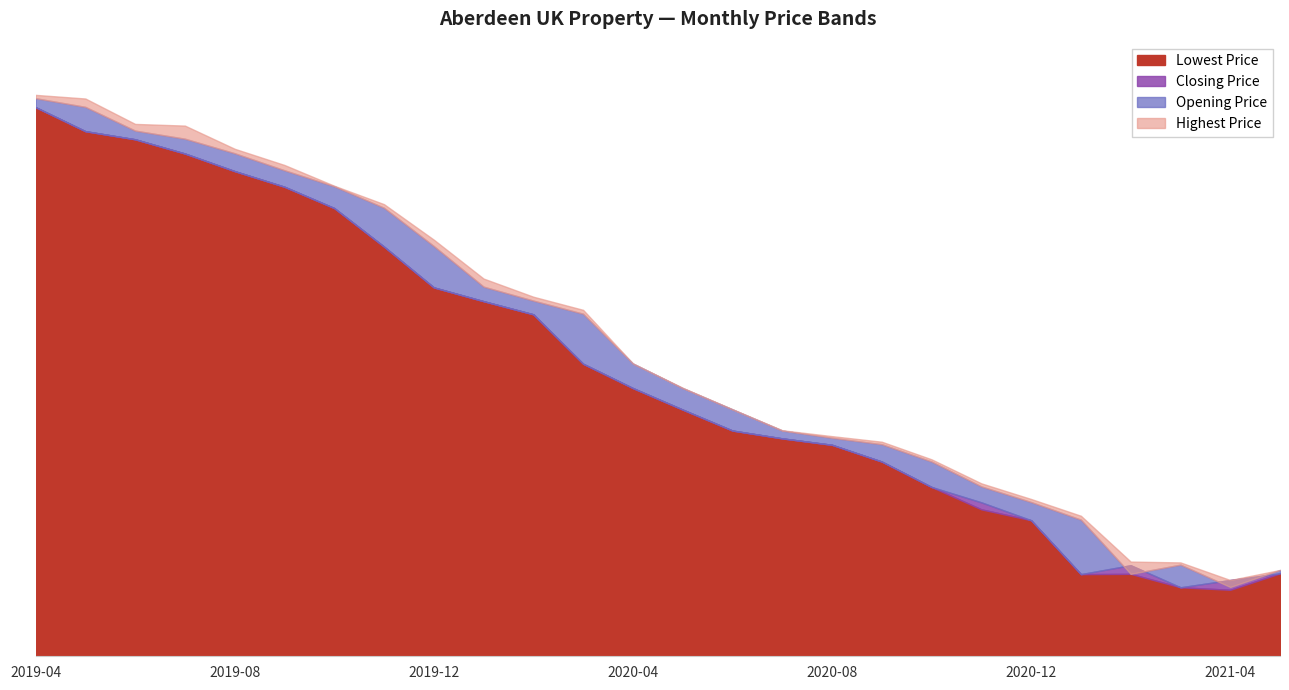

Between 2019-06 and 2020-02, which is larger?

2019-06